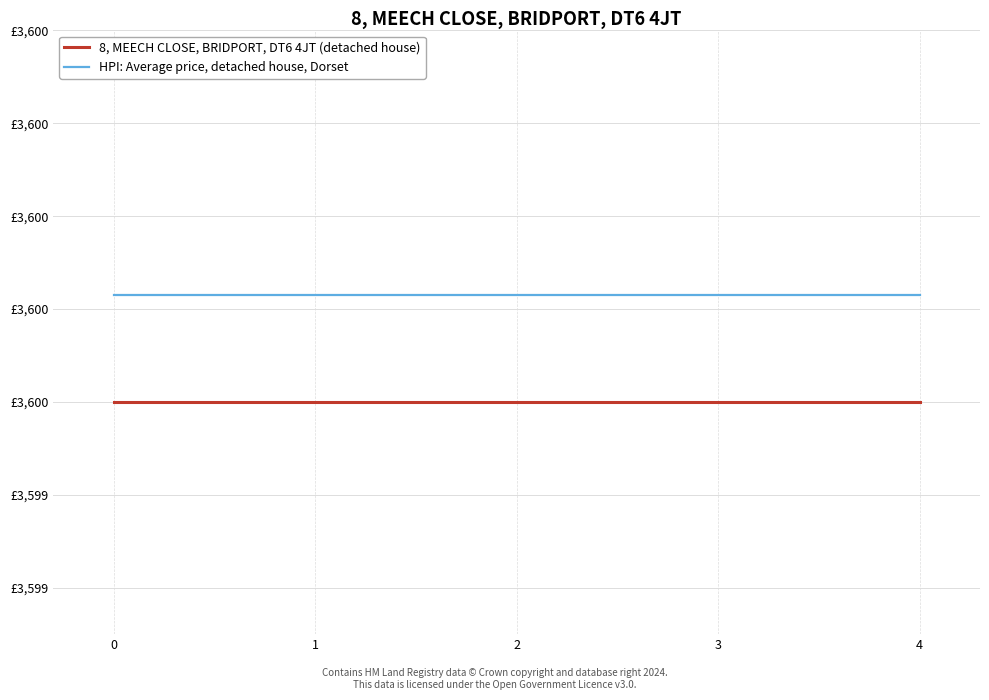

What are all the series names shown in the legend?

8, MEECH CLOSE, BRIDPORT, DT6 4JT (detached house), HPI: Average price, detached house, Dorset